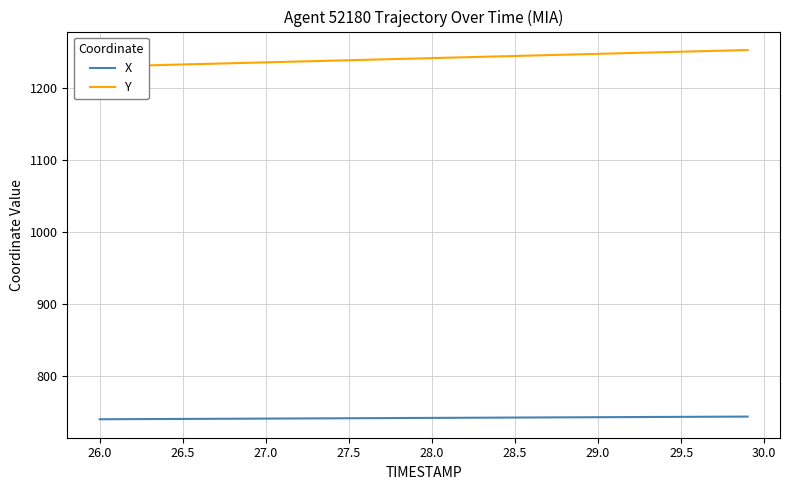

Is it true that X equals 1139.0 at 28.0?

False